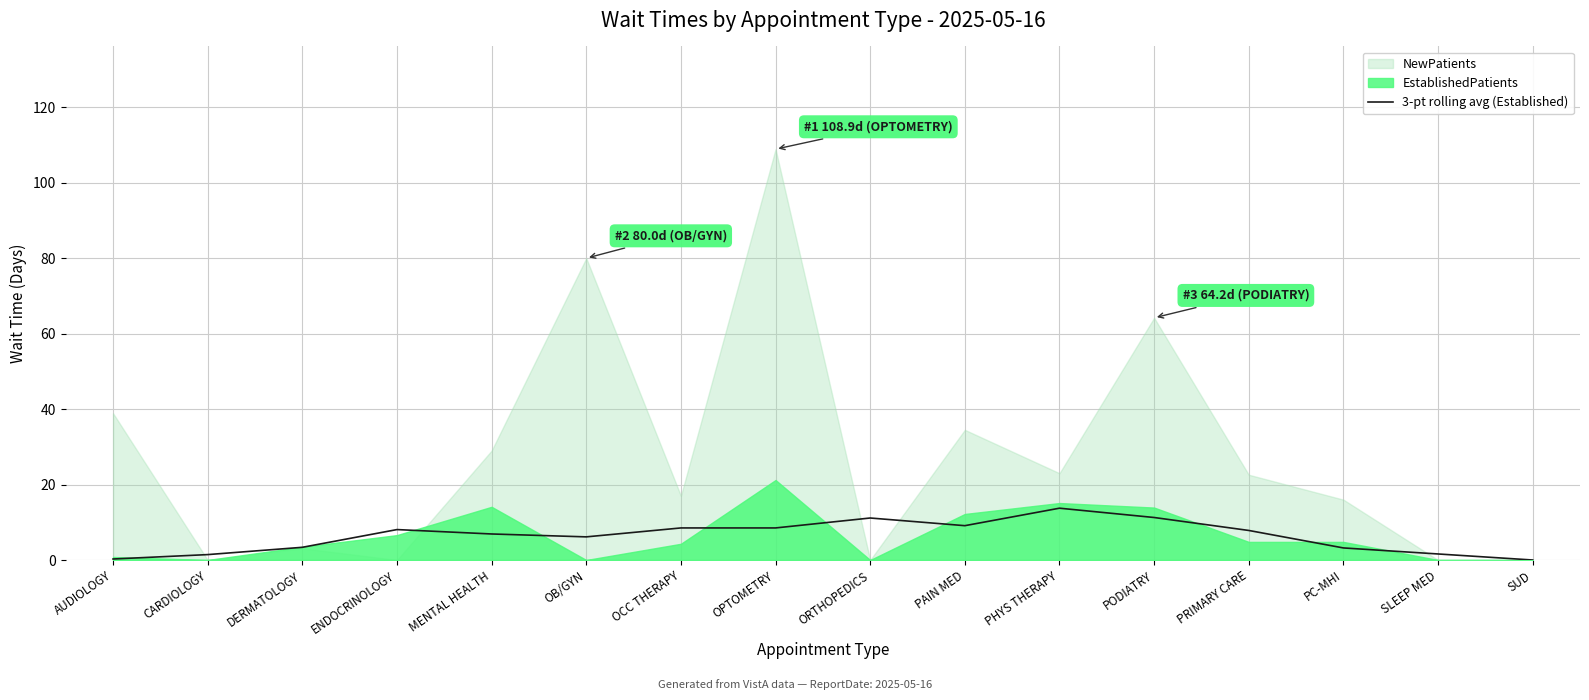

True or false: the data shows 11.8 at MENTAL HEALTH.

False